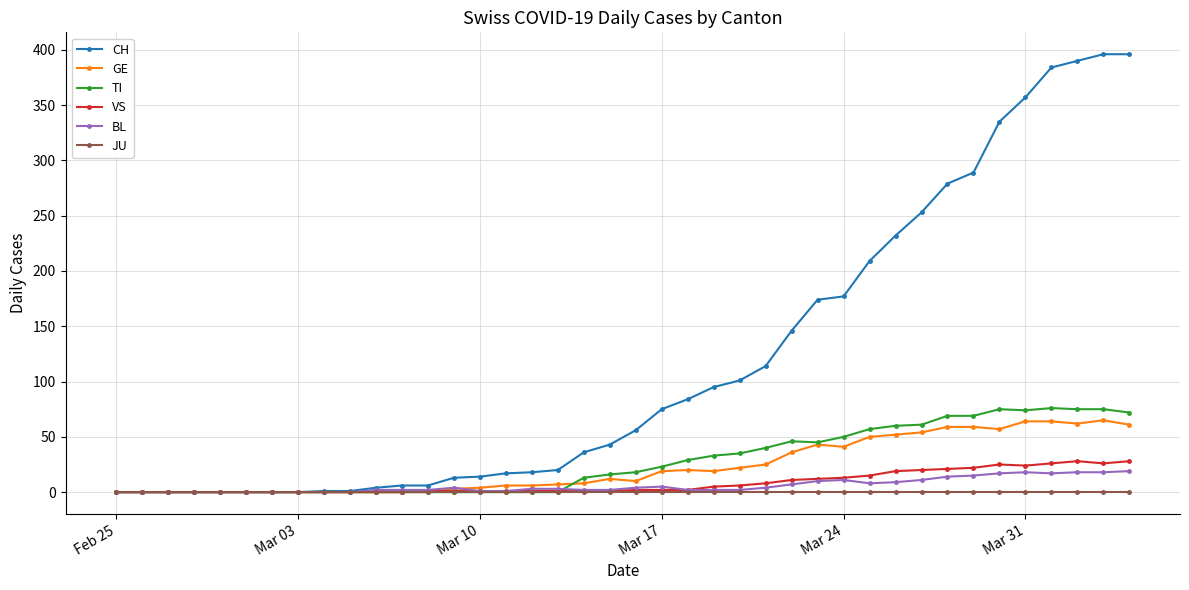

Which series has the widest spread of values?

CH